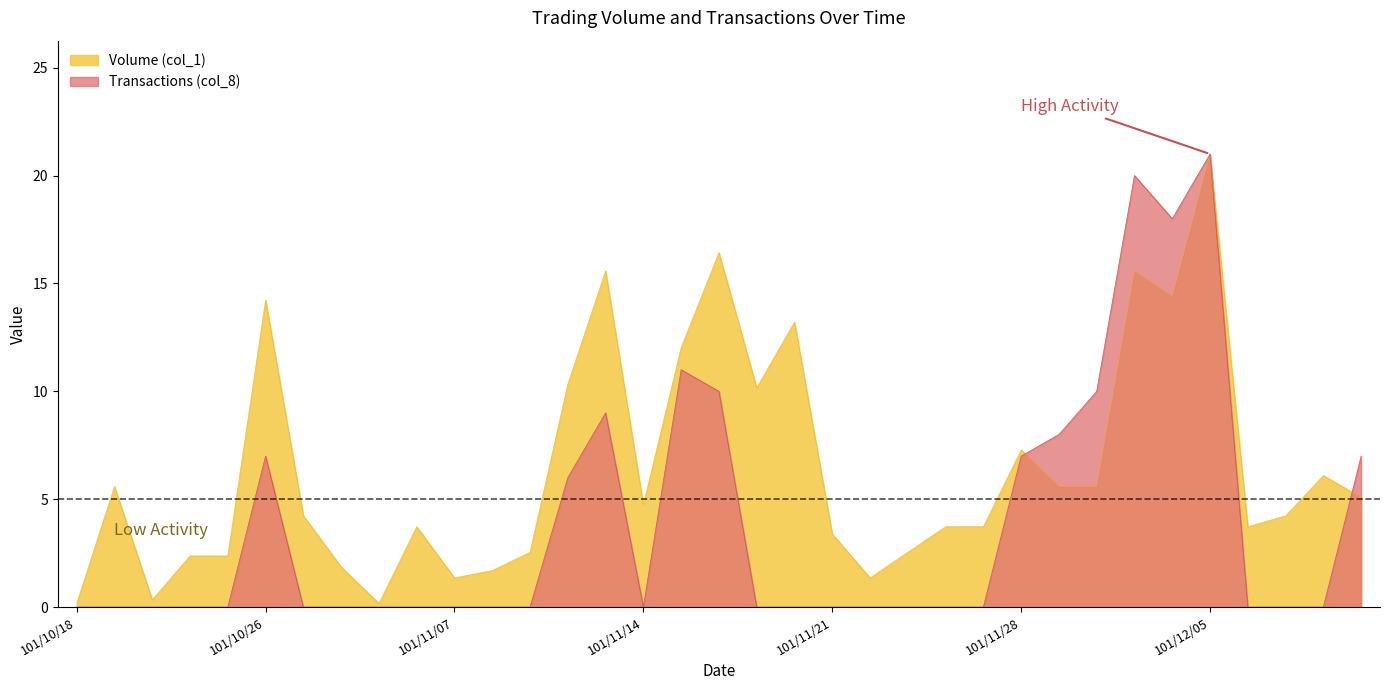

Rank the categories by value from lowest to highest.

101/10/18, 101/11/05, 101/10/23, 101/11/07, 101/11/22, 101/11/08, 101/11/01, 101/10/24, 101/10/25, 101/11/09, 101/11/23, 101/11/21, 101/11/06, 101/11/26, 101/11/27, 101/12/06, 101/10/29, 101/12/07, 101/11/14, 101/12/11, 101/10/22, 101/11/29, 101/11/30, 101/12/10, 101/11/28, 101/11/19, 101/11/12, 101/11/15, 101/11/20, 101/10/26, 101/12/04, 101/11/13, 101/12/03, 101/11/16, 101/12/05